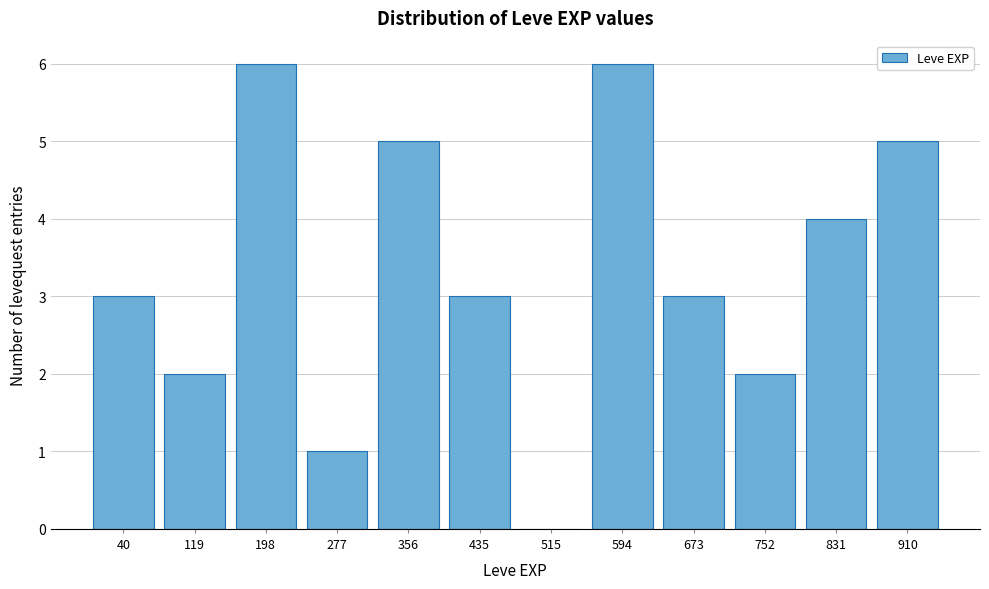

Reading left to right, extract all data points from this chart.

40=3	119=2	198=6	277=1	356=5	435=3	515=0	594=6	673=3	752=2	831=4	910=5